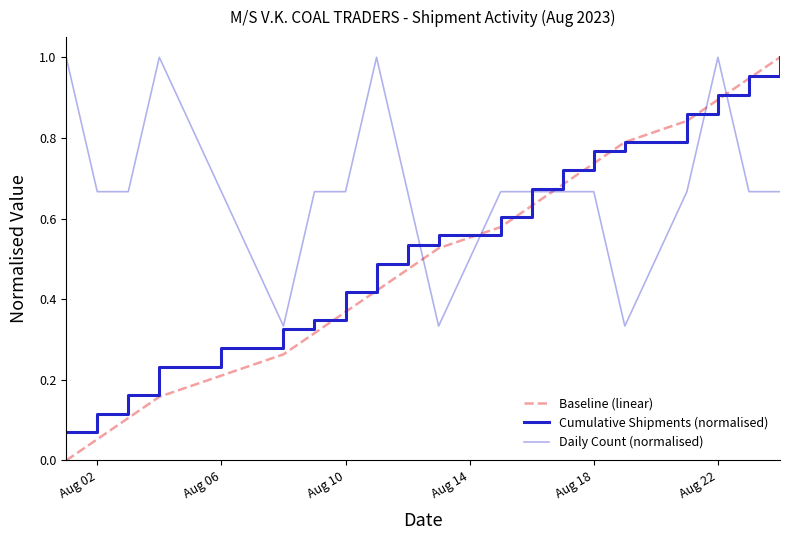

How many lines are shown in the chart?

3